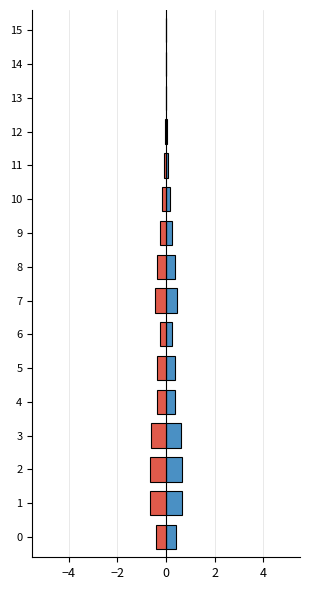

What is the sum of the negative values at 7 and 1?

-1.1